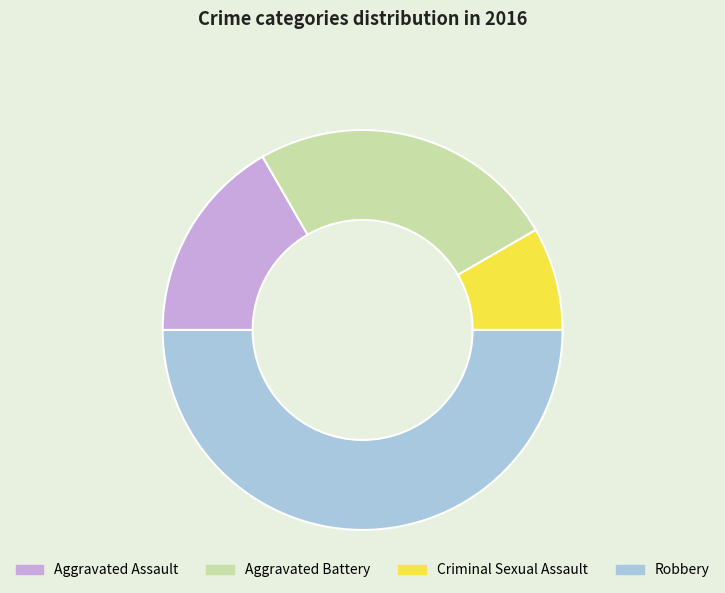

How many slices are in this pie chart?

4